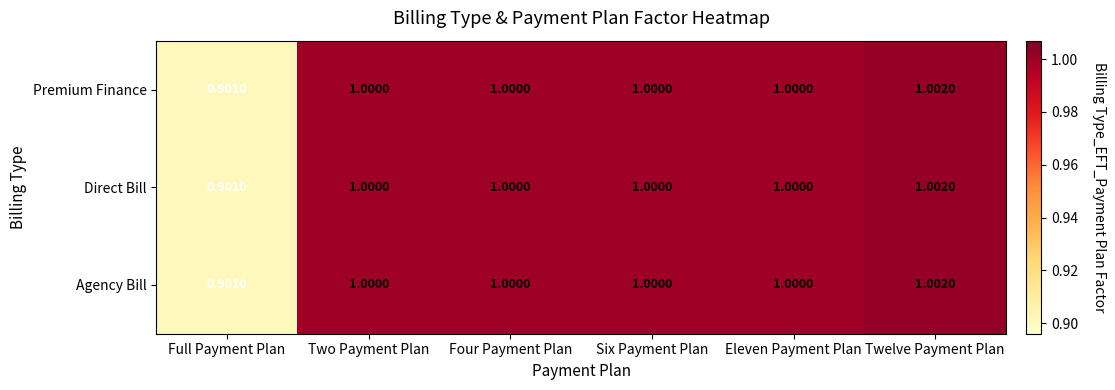

Where is Premium Finance nearest to the value 0?

Full Payment Plan